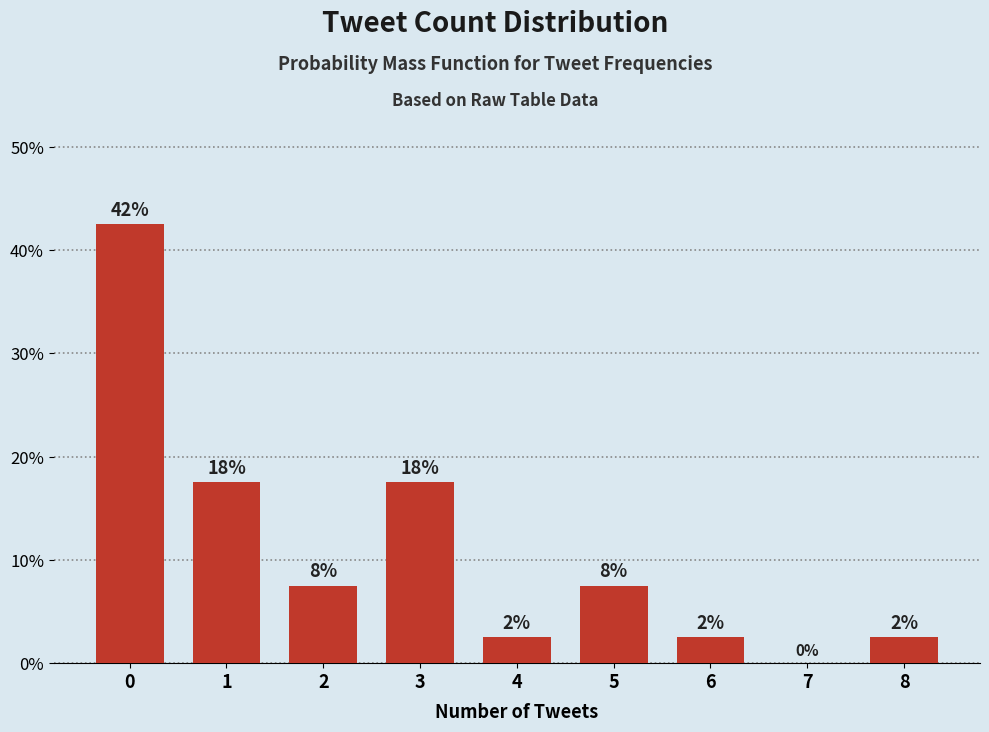

Reading left to right, what are all the values shown in this chart?

0=42.5	1=17.5	2=7.5	3=17.5	4=2.5	5=7.5	6=2.5	7=0.0	8=2.5